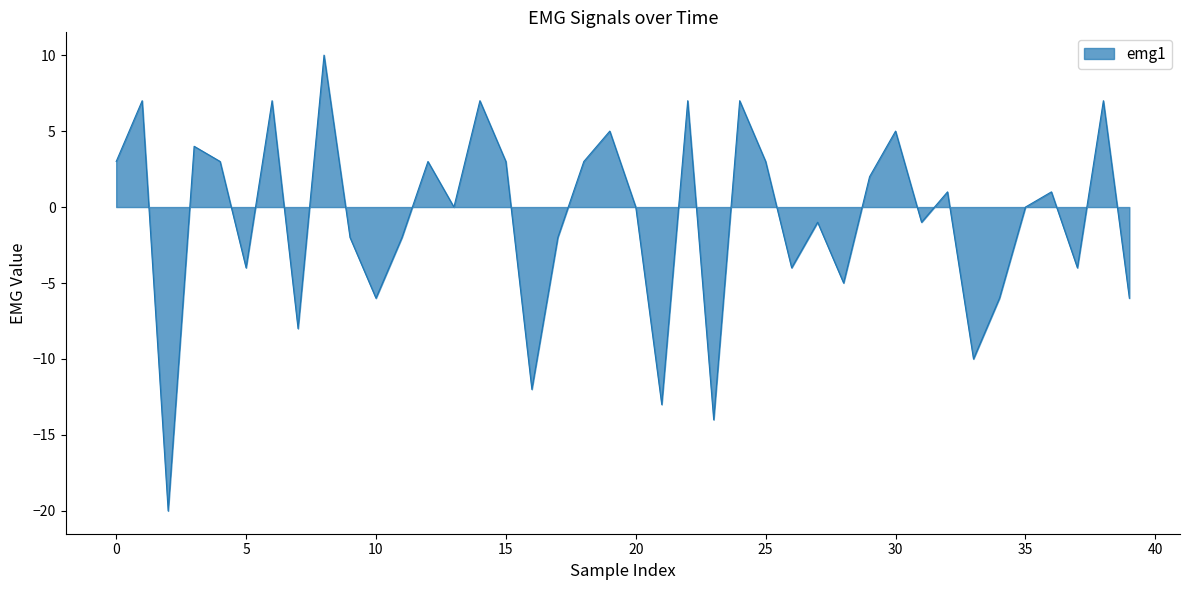

What is the difference between the maximum and minimum values?

30